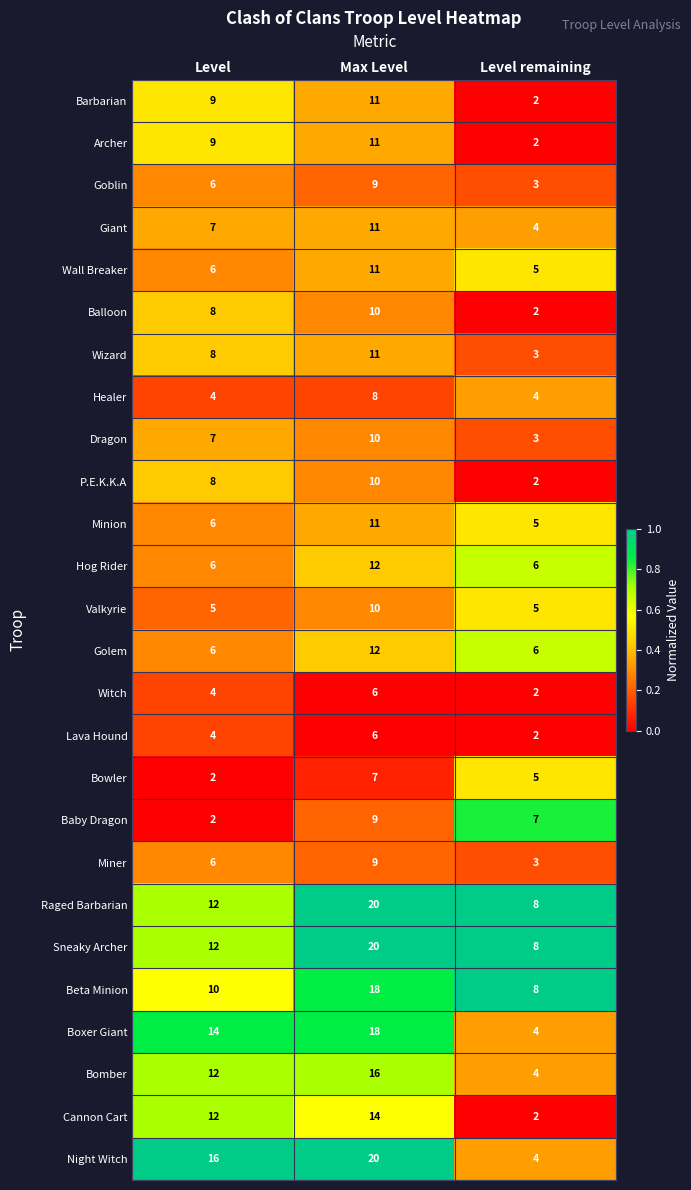

What is the difference between the highest and lowest values at Level remaining?

6